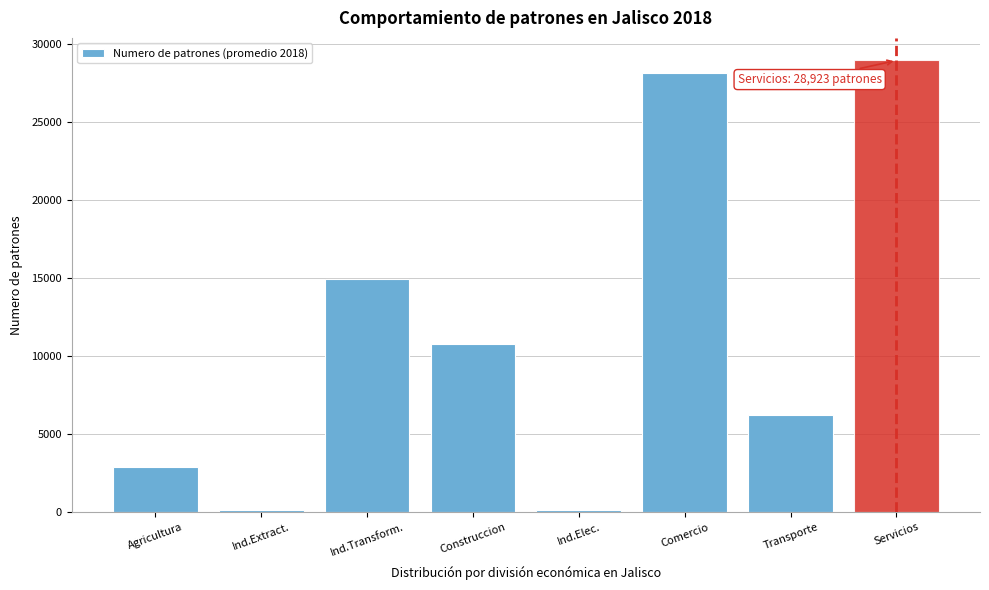

The value at Ind.Transform. is 3774.5. True or false?

False